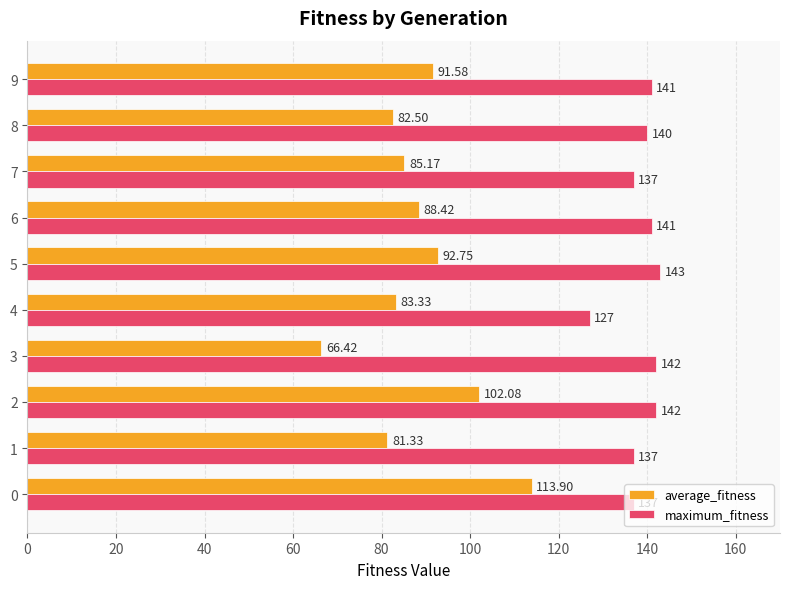

What is the average value of the maximum_fitness series?

138.7